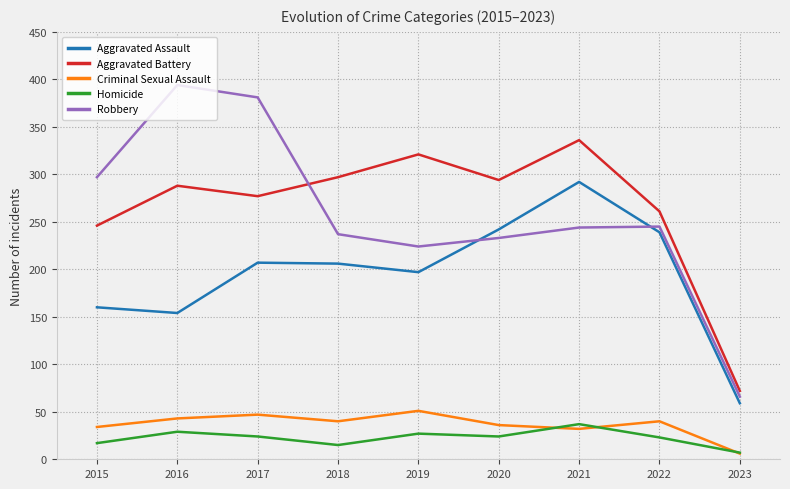

Is the value of Robbery at 2022 greater than the value of Criminal Sexual Assault at 2021?

Yes